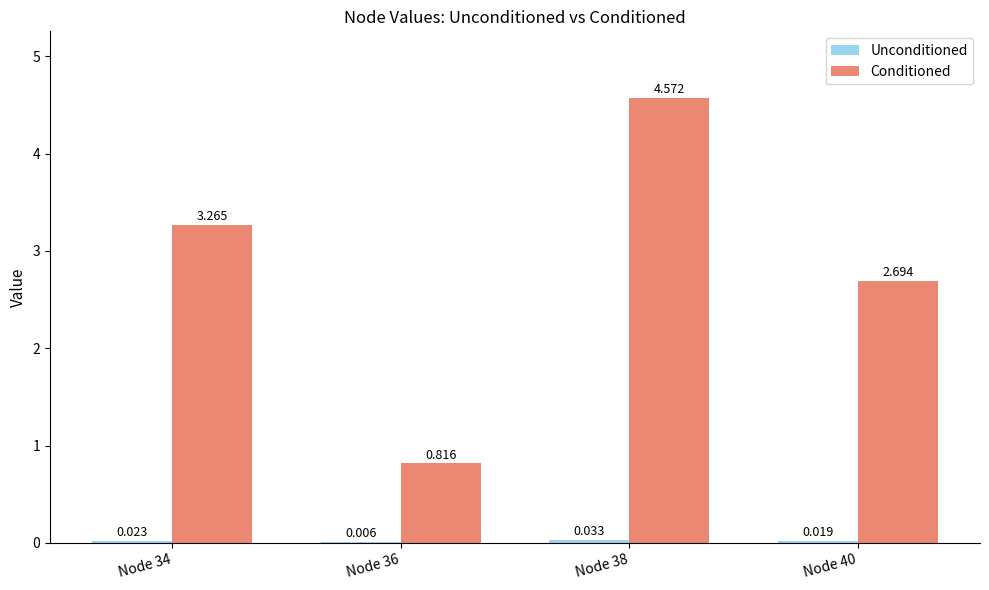

Which series changed the most between Node 34 and Node 40?

Conditioned